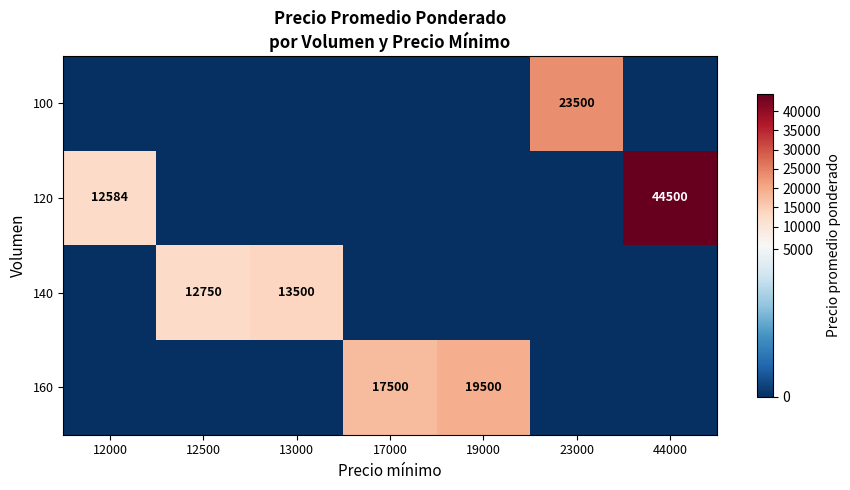

The 120 series shows 14197 at 44000. True or false?

False